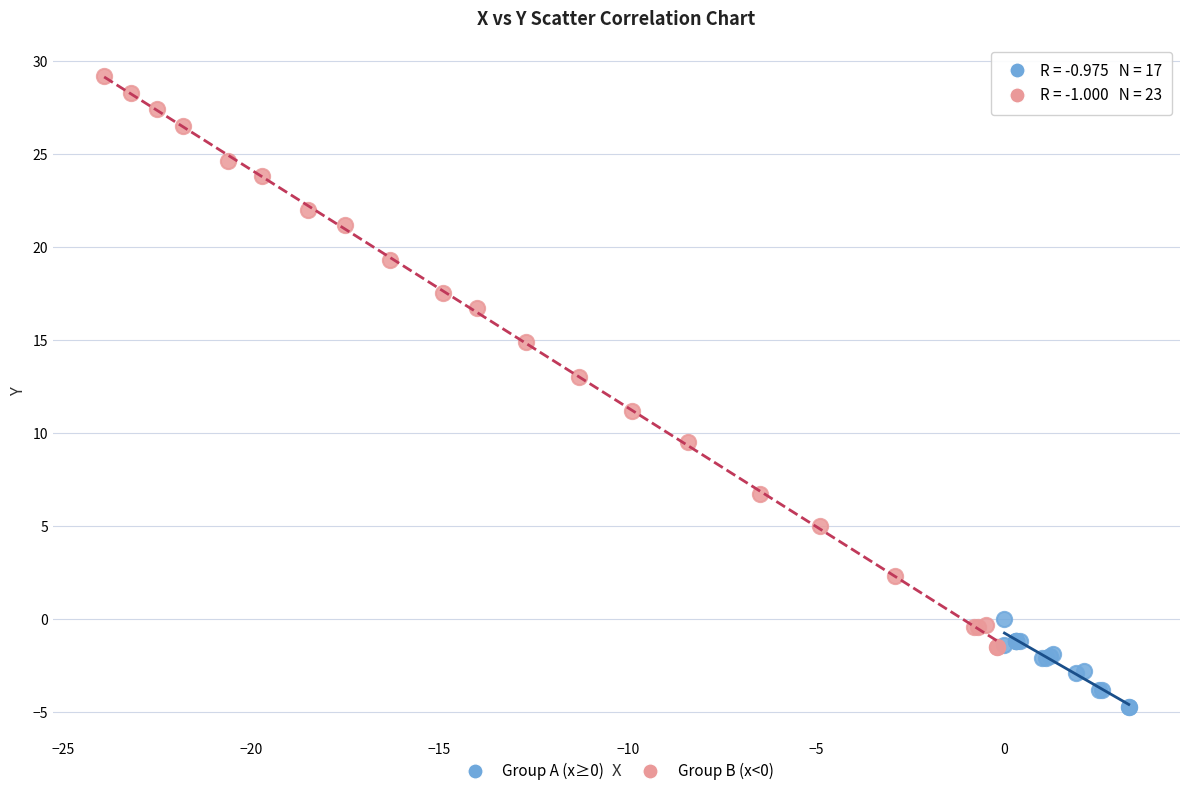

Which series reaches the minimum Y coordinate?

Group A (x≥0)